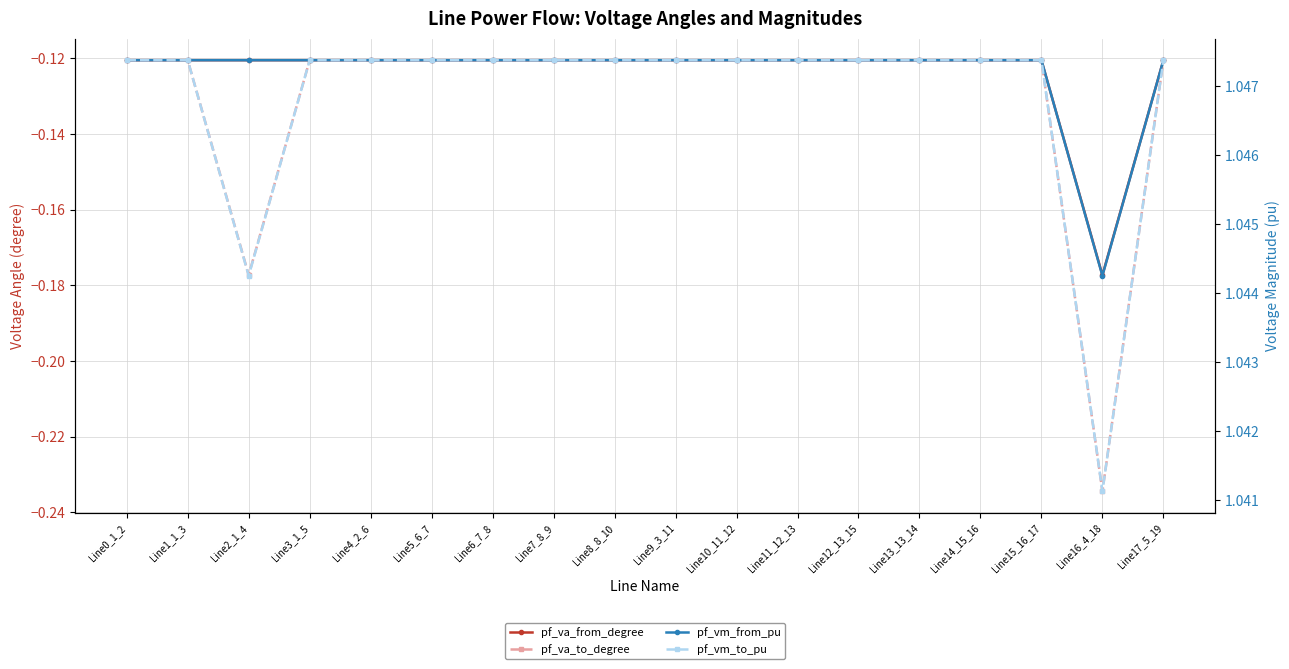

Between Line3_1_5 and Line5_6_7, which series saw the biggest shift?

pf_va_to_degree